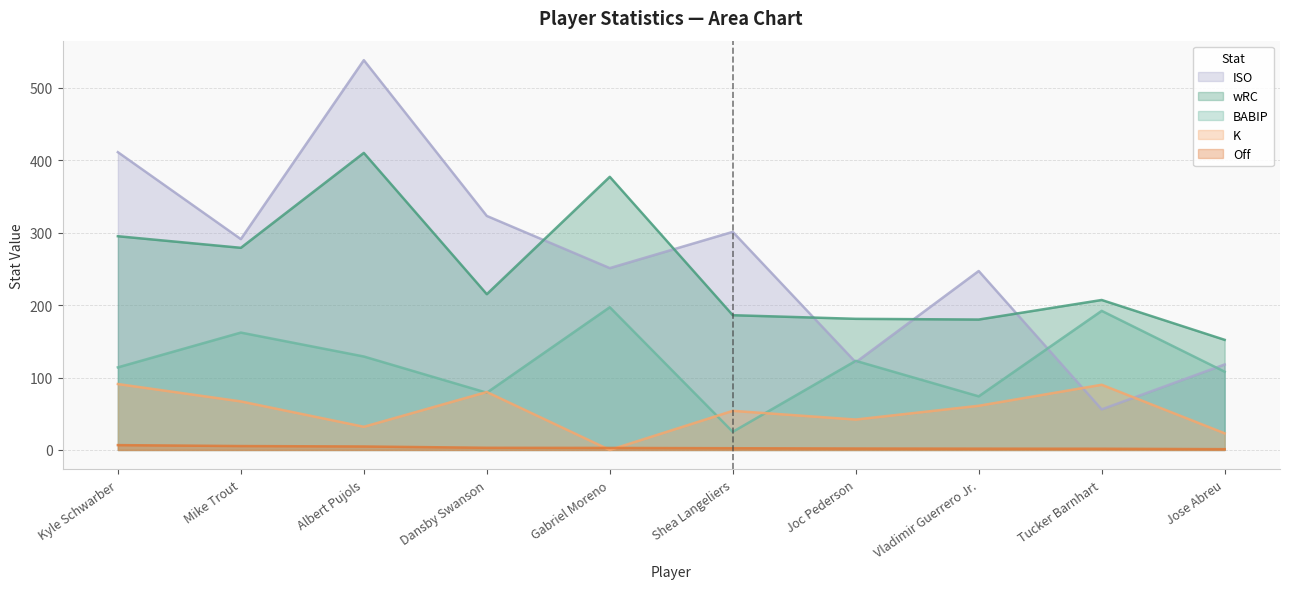

What are all the series names shown in the legend?

ISO, wRC, BABIP, K, Off